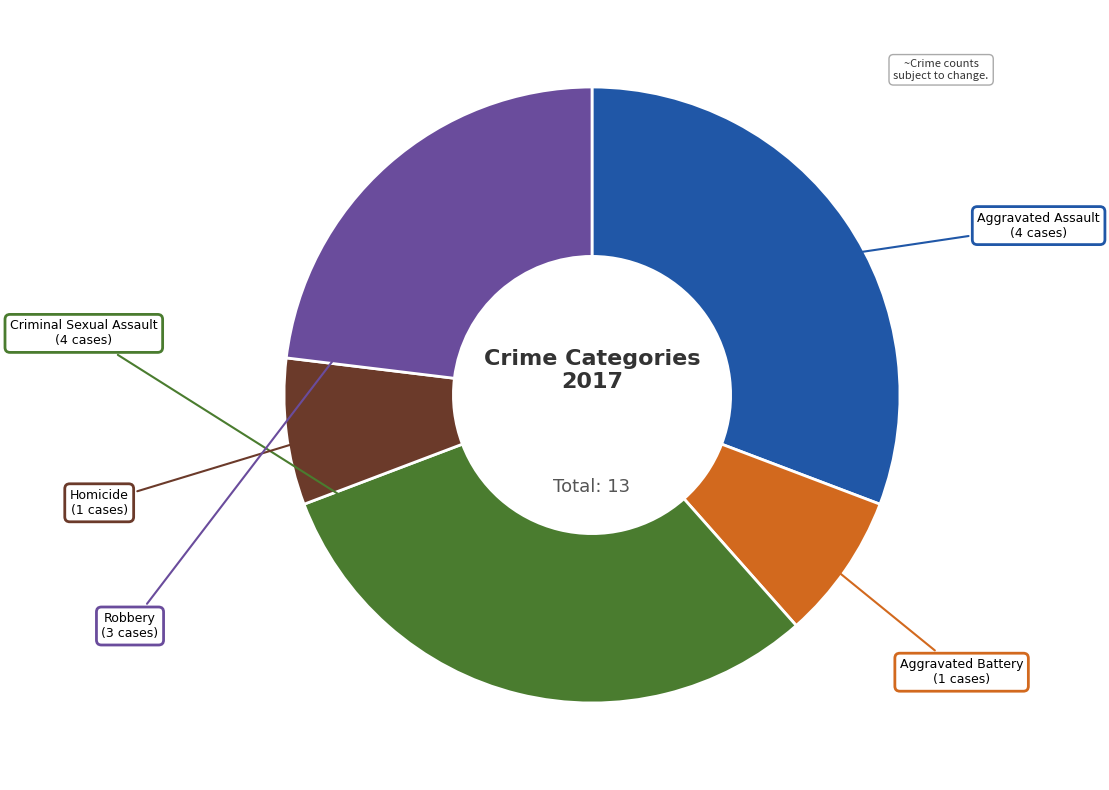

Count the number of slices in the pie.

5